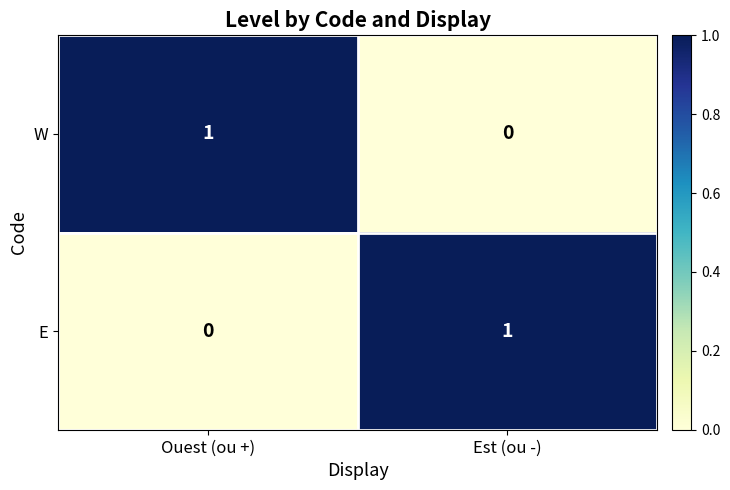

The E series shows 1 at Est (ou -). True or false?

True